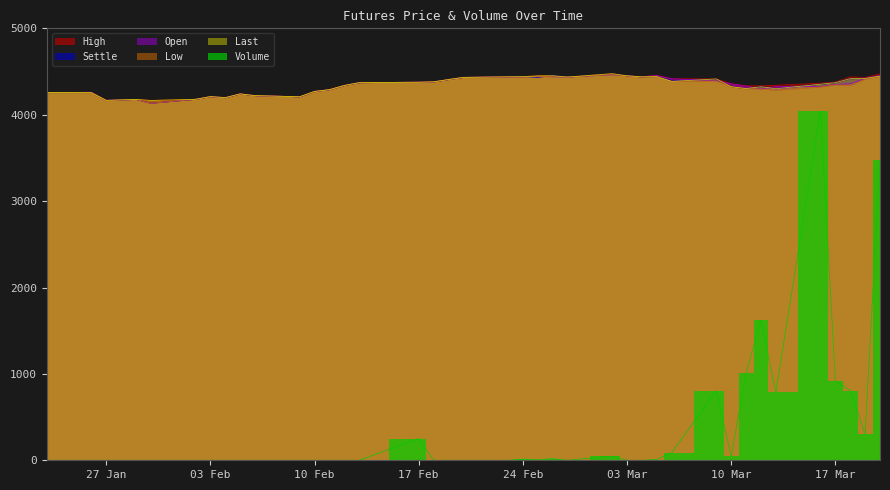

What is the maximum value for Settle?

4470.8